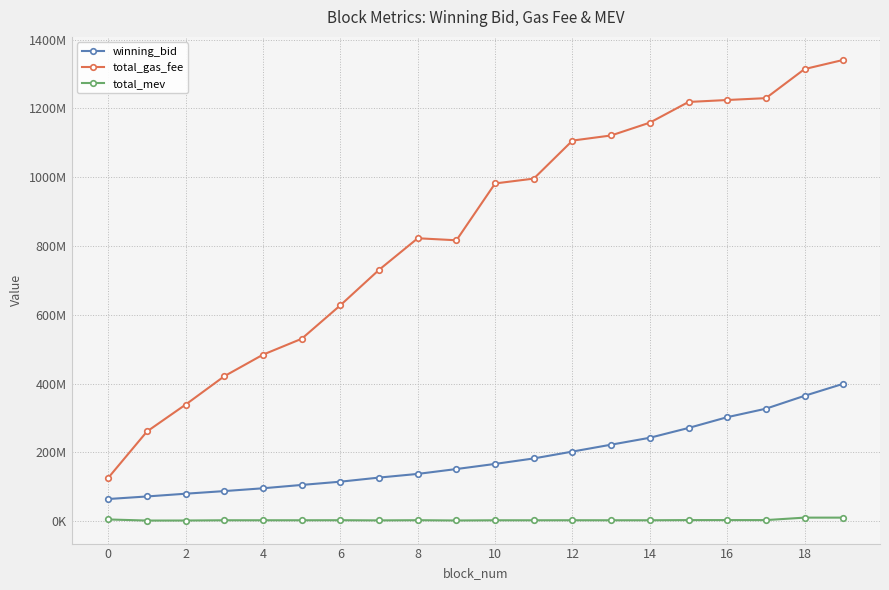

True or false: winning_bid has more than 1 interior local peaks.

False